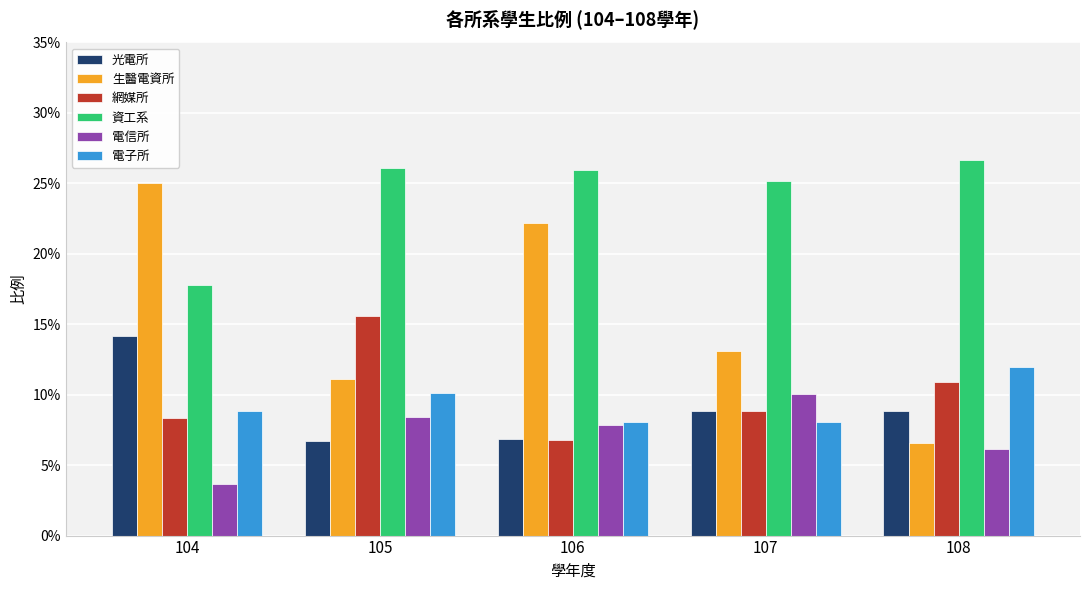

At which label is 光電所 closest to 0?

105